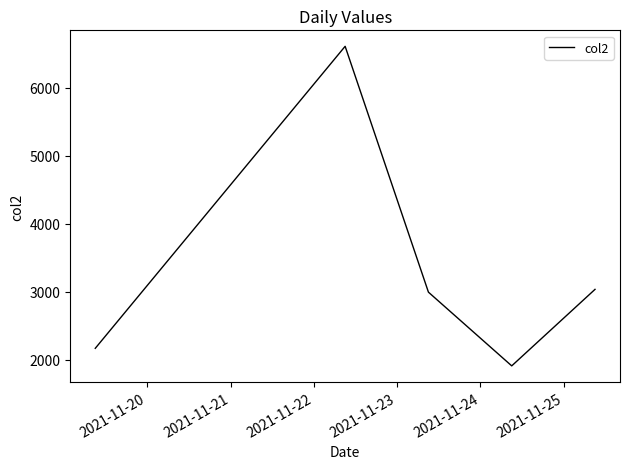

What is the difference between the maximum and minimum values?

4699